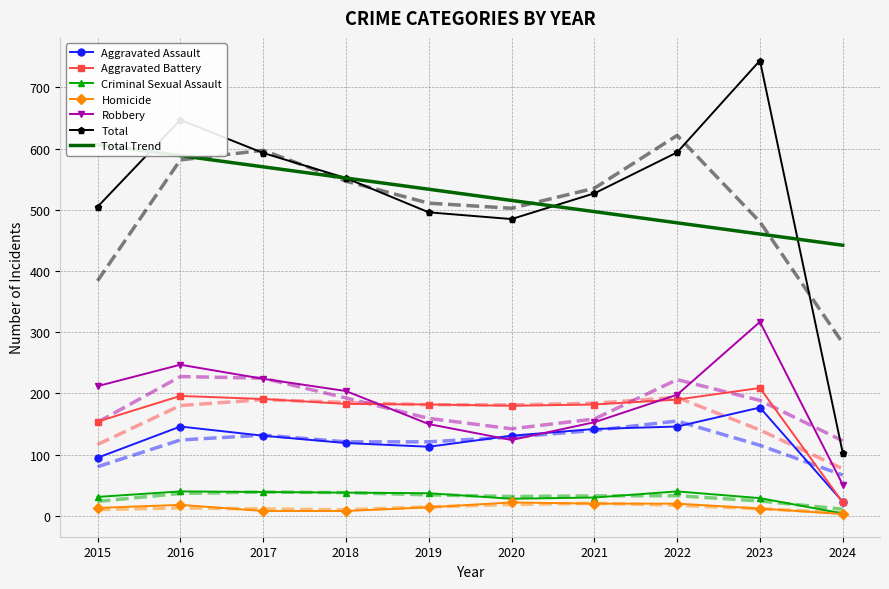

The value of Total at 2018 is 987. True or false?

False